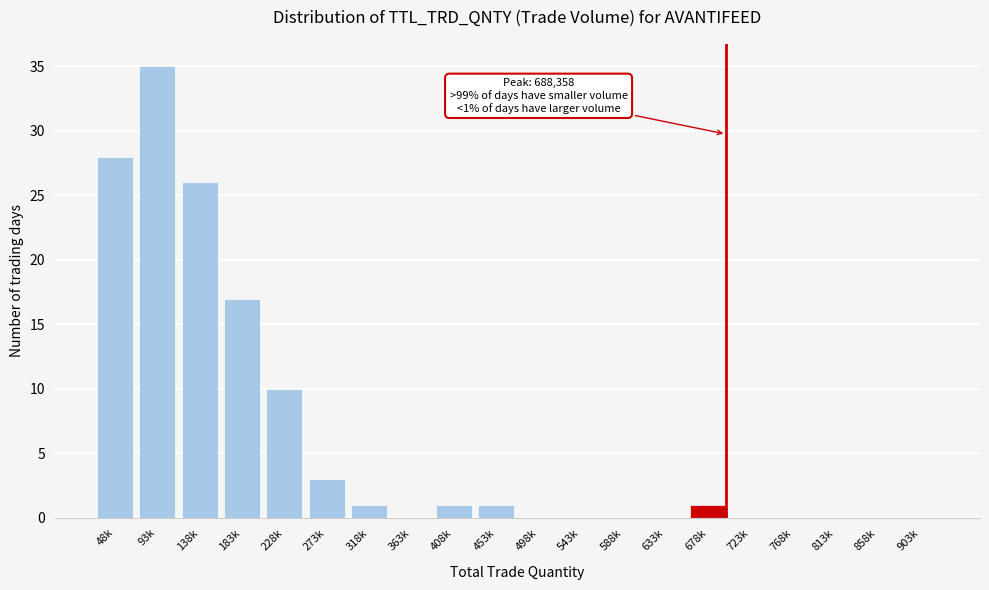

Reading right to left, extract all data points from this chart.

903k=0	858k=0	813k=0	768k=0	723k=0	678k=1	633k=0	588k=0	543k=0	498k=0	453k=1	408k=1	363k=0	318k=1	273k=3	228k=10	183k=17	138k=26	93k=35	48k=28